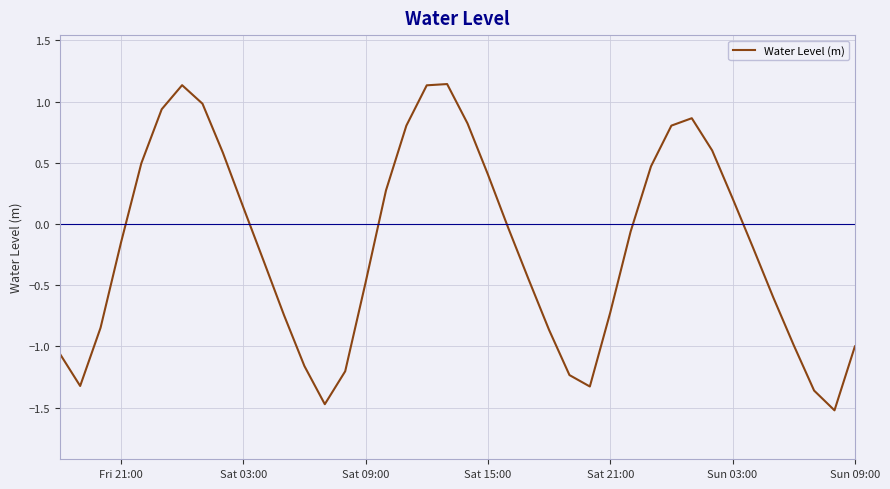

How many interior local valleys (lower than both neighbors) does the data have?

4